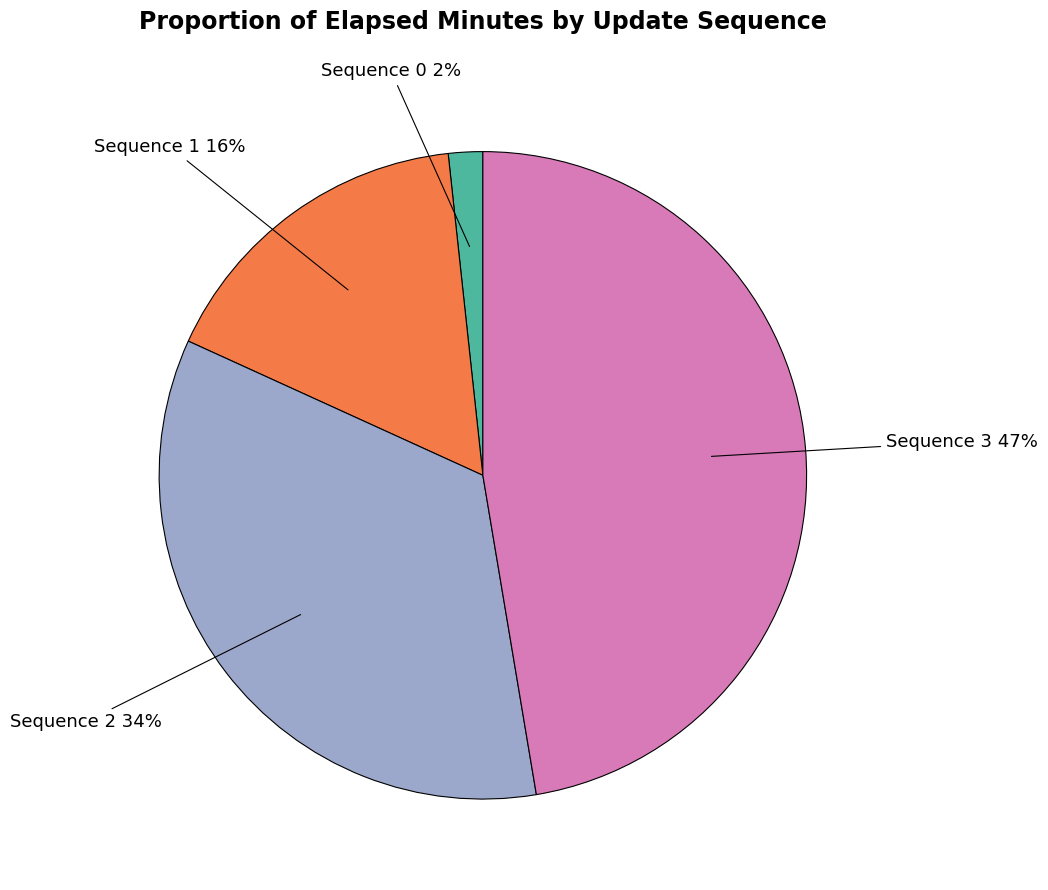

Is there any slice that represents more than half of the pie?

No